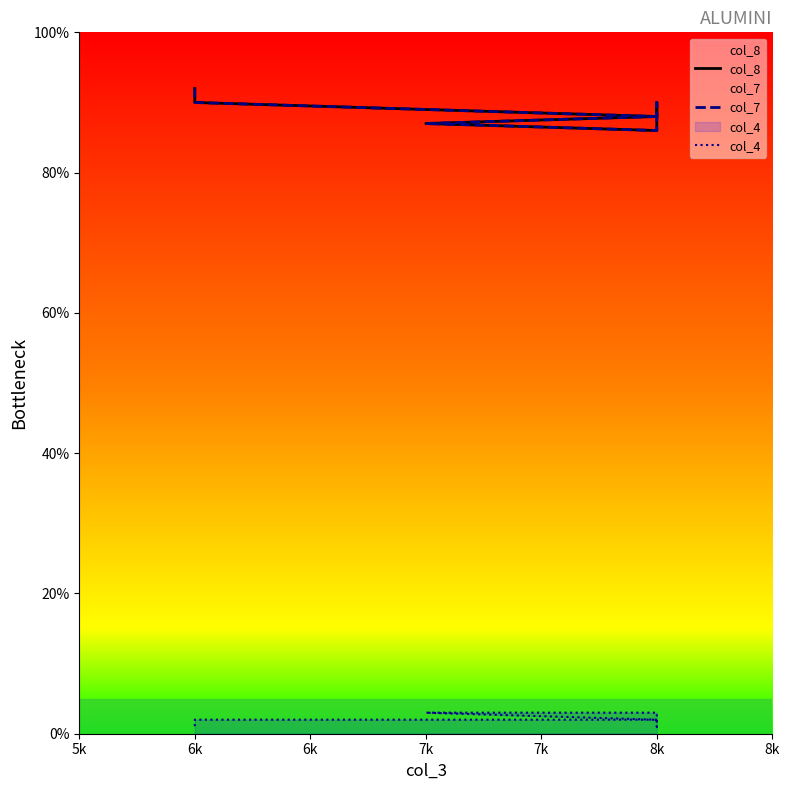

At how many categories does at least one series exceed 7?

7